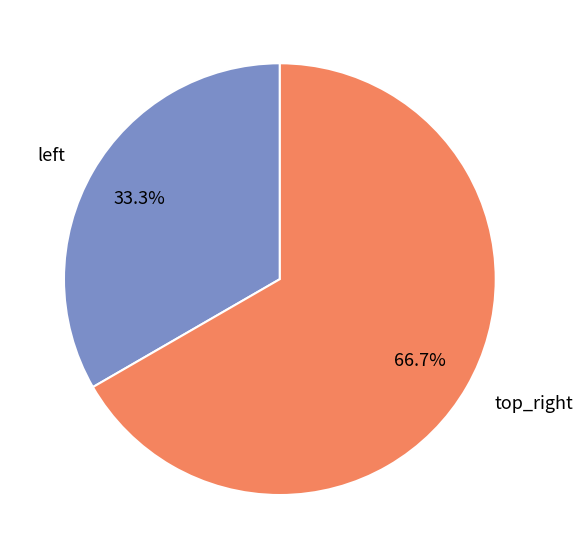

Count the number of slices in the pie.

2